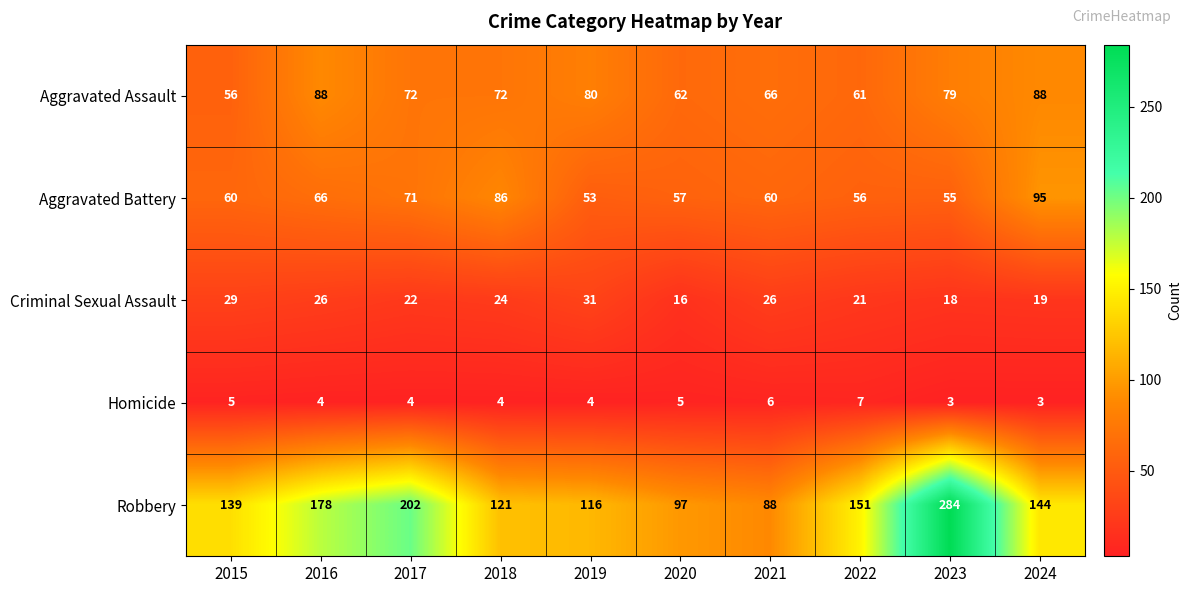

True or false: Aggravated Battery has a value of 66 at 2016.

True